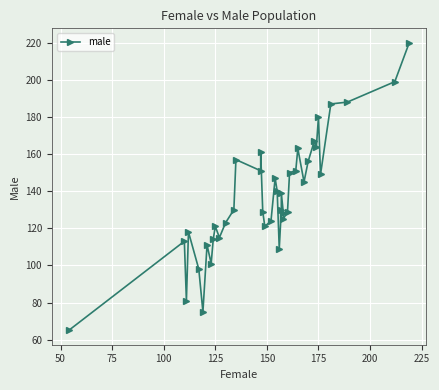

Reading left to right, extract all data points from this chart.

65	113	81	118	98	75	111	101	114	121	115	123	130	157	151	161	129	121	124	147	140	109	130	139	128	125	129	150	151	163	145	156	167	164	180	149	187	188	199	220